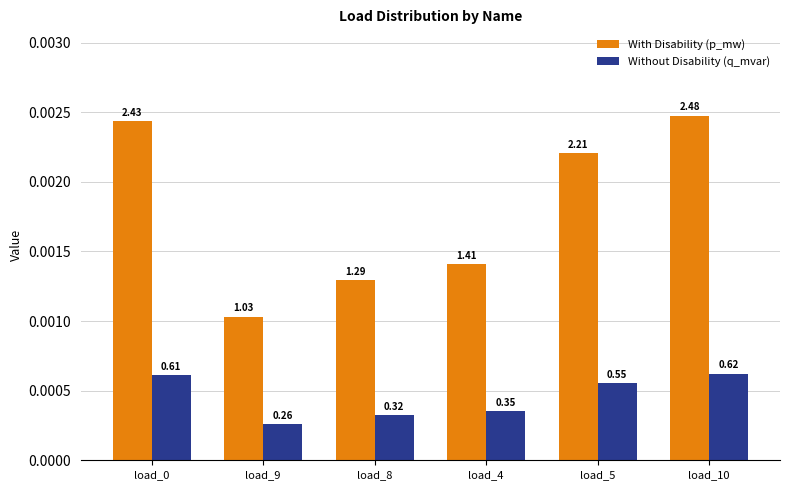

What are all the series names shown in the legend?

With Disability (p_mw), Without Disability (q_mvar)